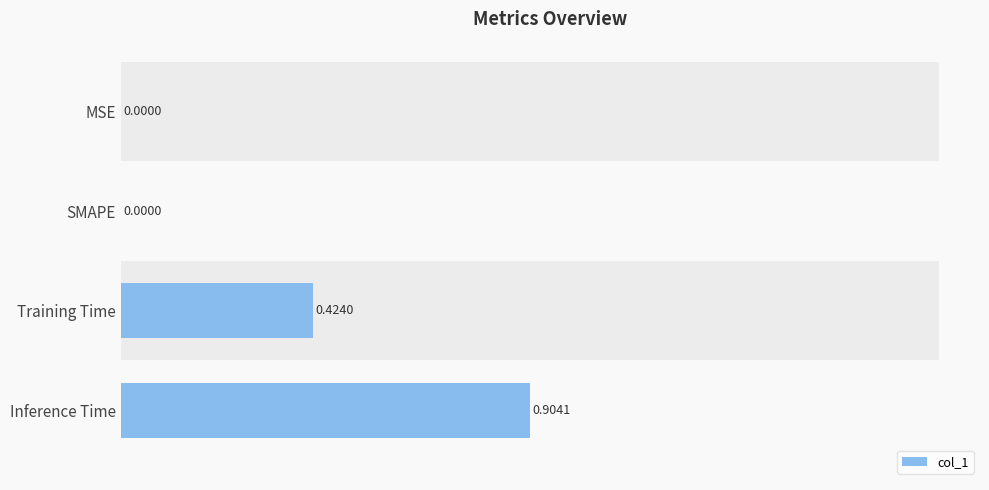

Reading left to right, extract all data points from this chart.

0.0	0.0	0.4	0.9